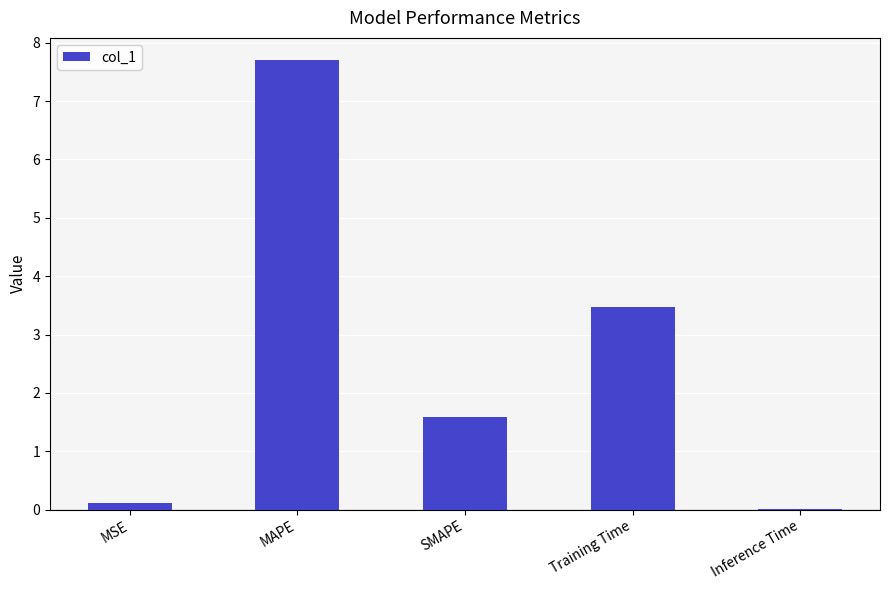

What is the change in value from MSE to SMAPE?

+1.5